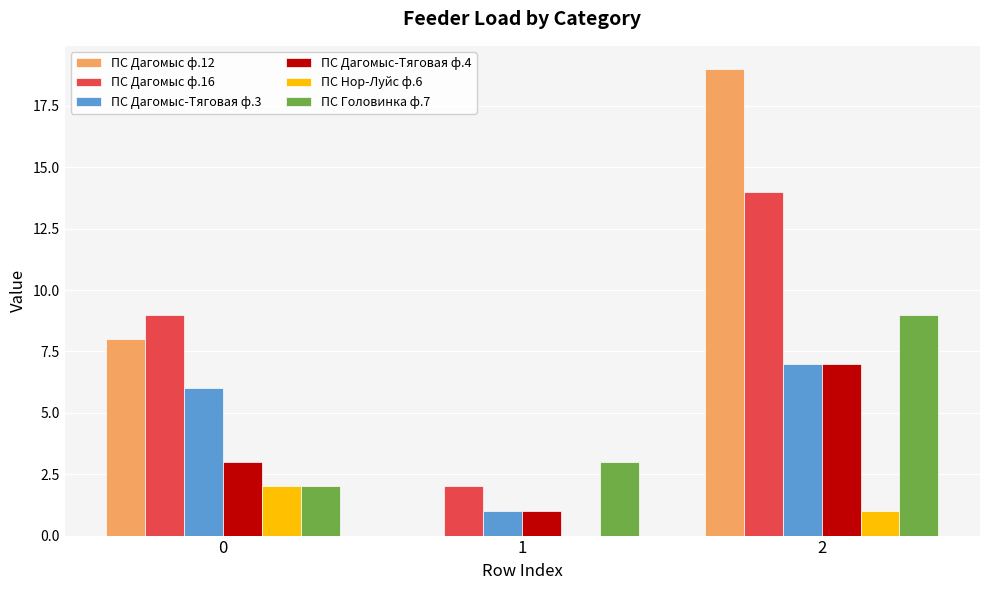

Is it true that ПС Головинка ф.7 equals 2 at 0?

True